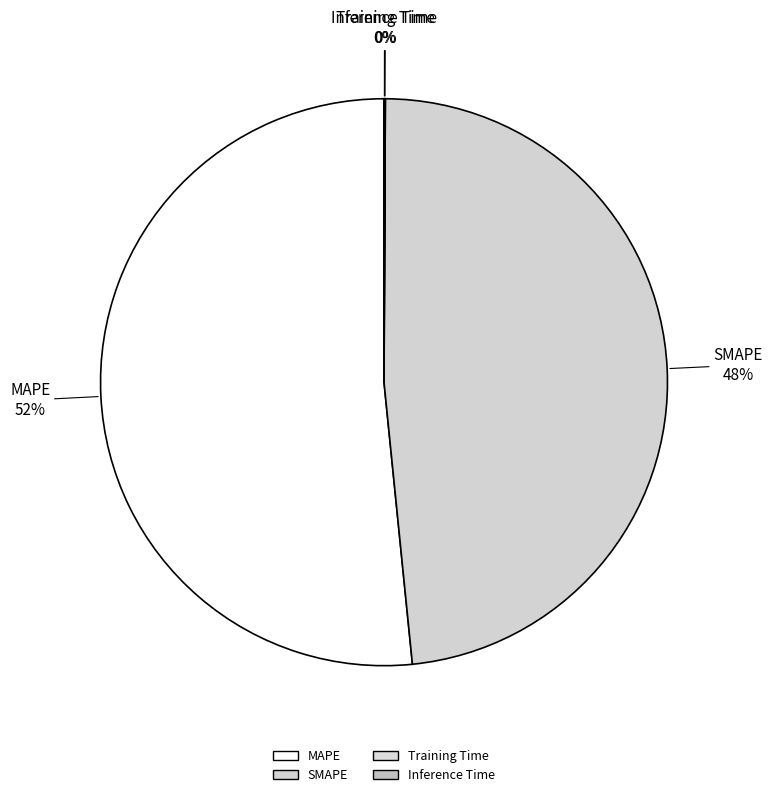

What is the change in value from MAPE to Inference Time?

-13.5